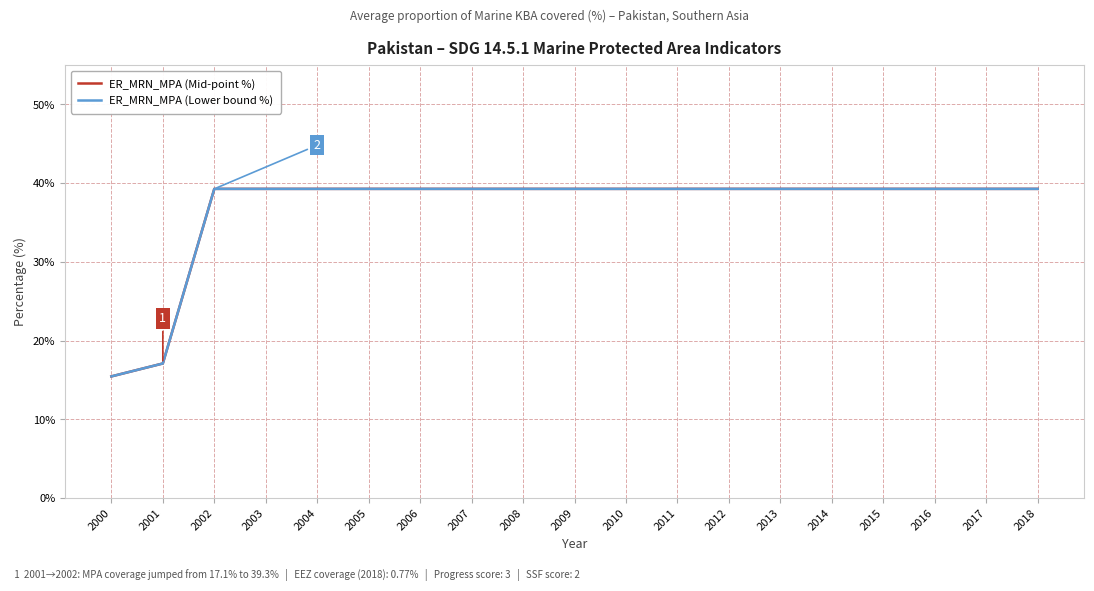

The ER_MRN_MPA (Mid-point %) series shows 39.3 at 2006. True or false?

True